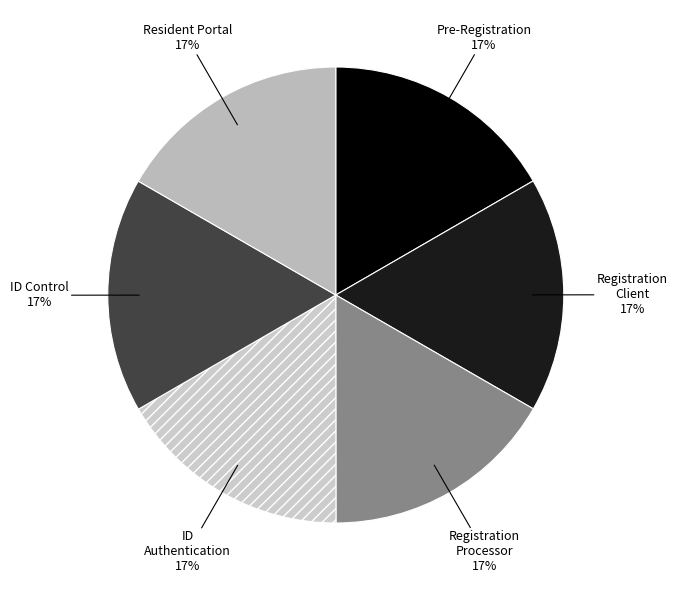

Is Resident Portal the majority of the pie?

No